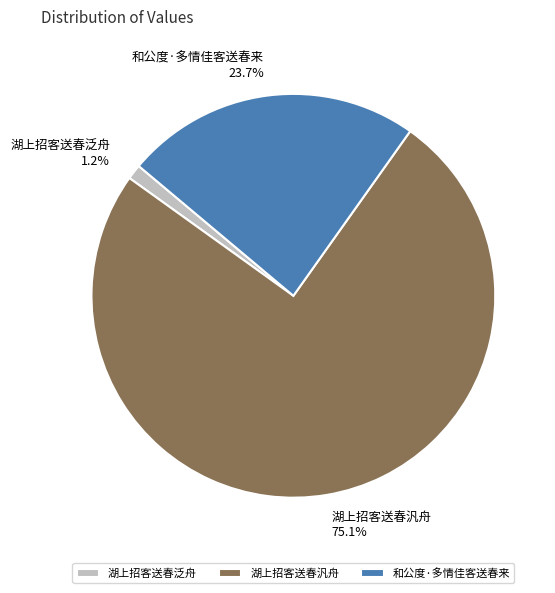

Combined, do 湖上招客送春泛舟 and 湖上招客送春汎舟 account for over 50%?

Yes